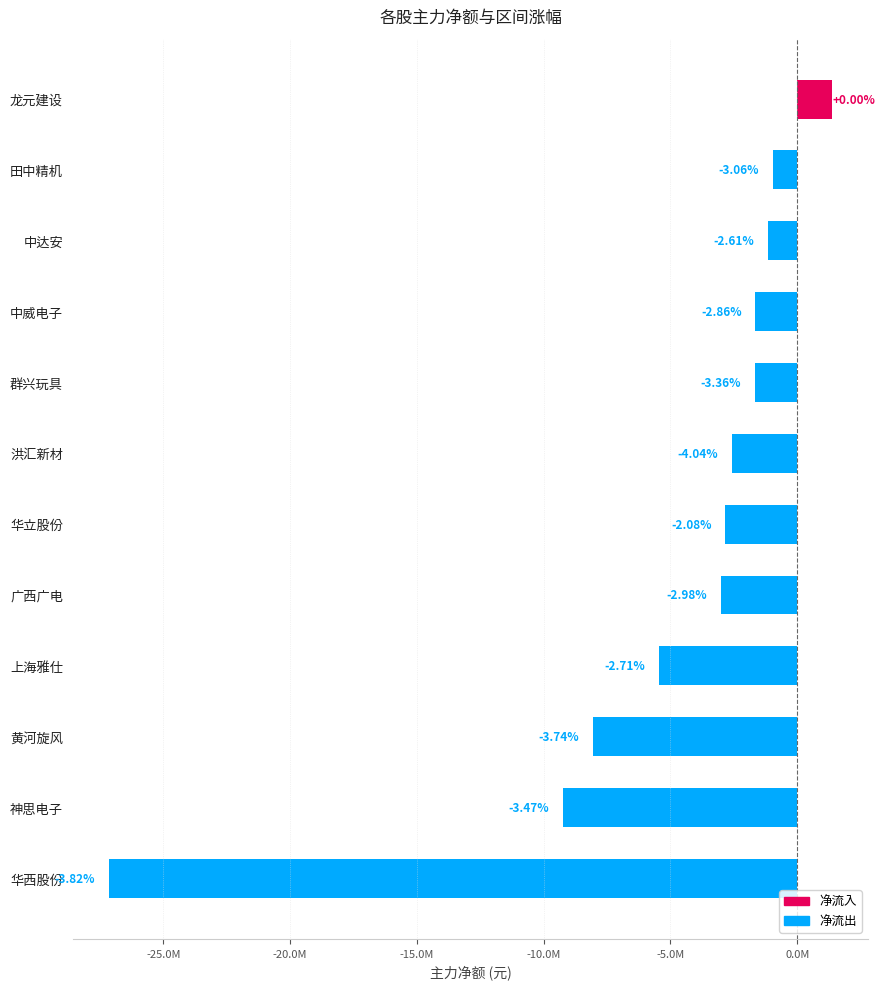

What is the maximum value shown in the chart?

1370705